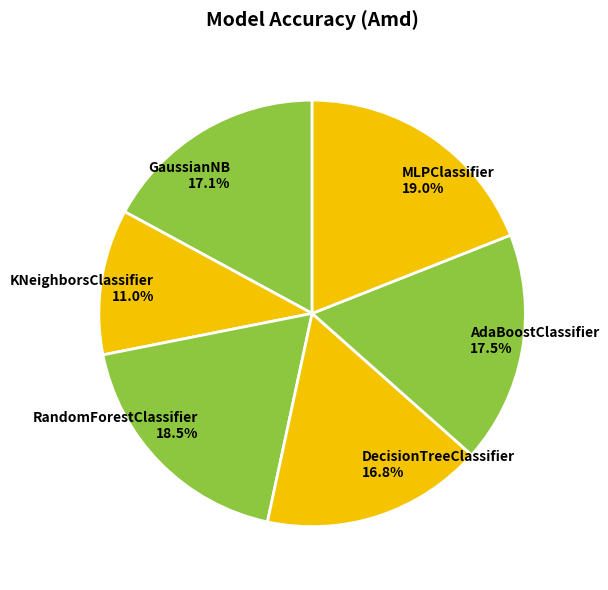

What is the smallest slice in the pie chart?

KNeighborsClassifier